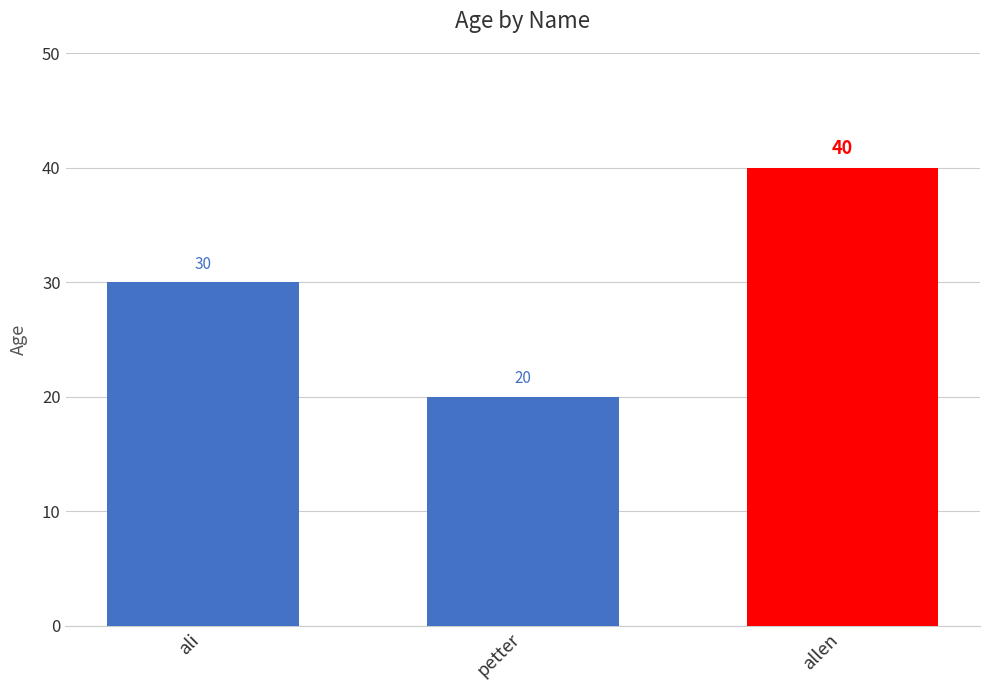

How many values are between 20 and 40?

3